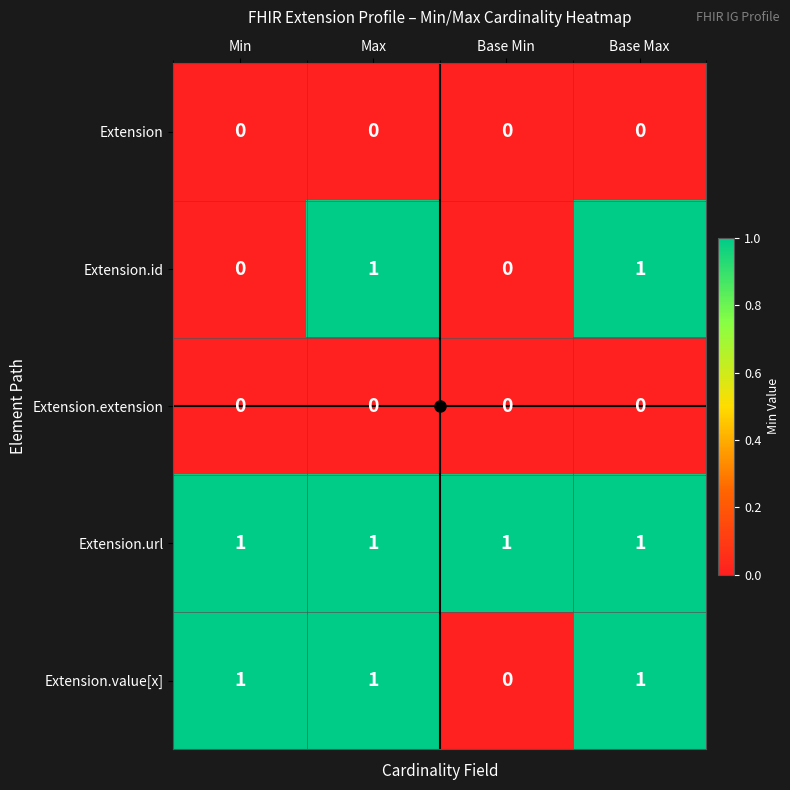

At how many categories does at least one series exceed 0?

4